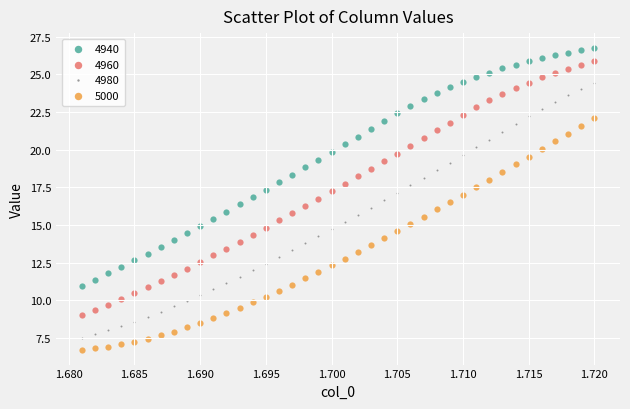

Across all data points, what is the range of Y values (max minus min)?

20.0